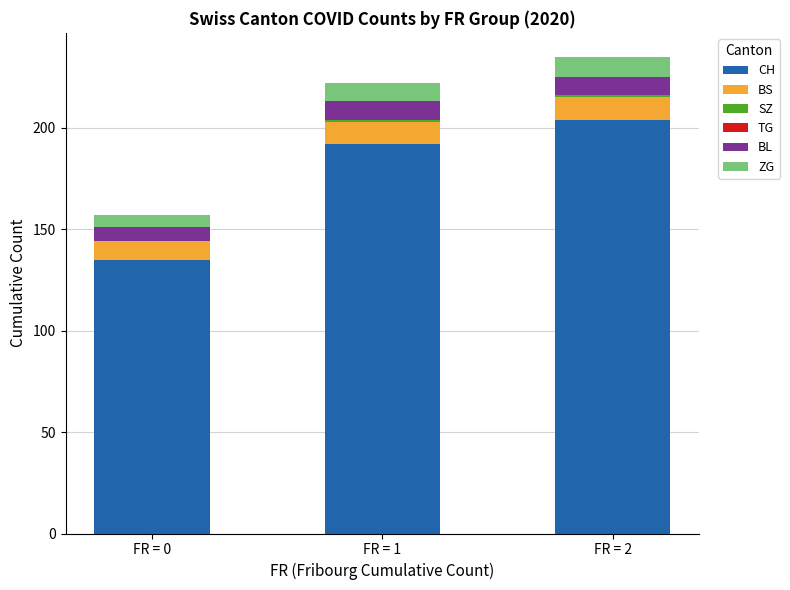

At which label does CH reach its peak?

FR = 2